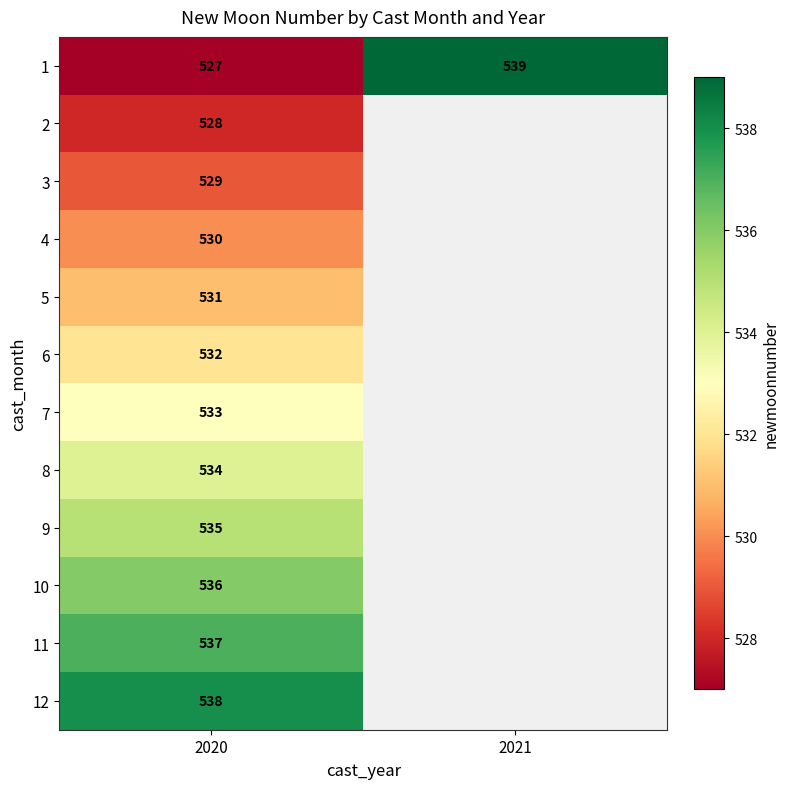

What is the maximum value shown in the chart?

539.0